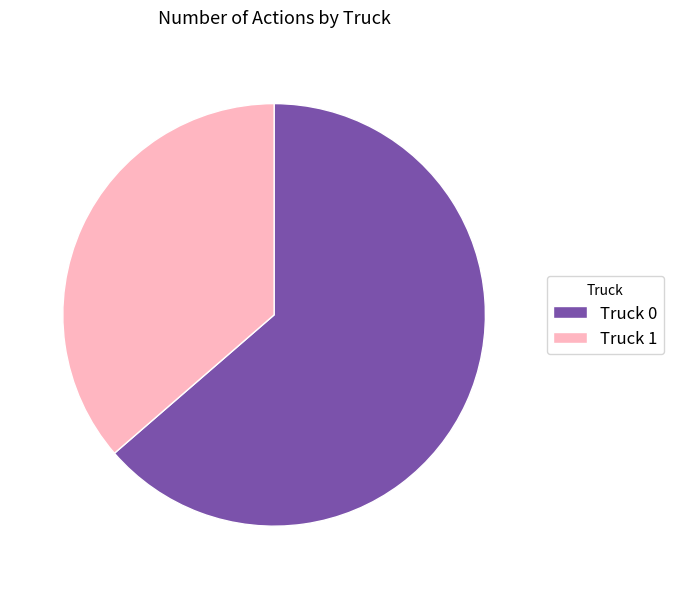

How many segments does this pie chart have?

2